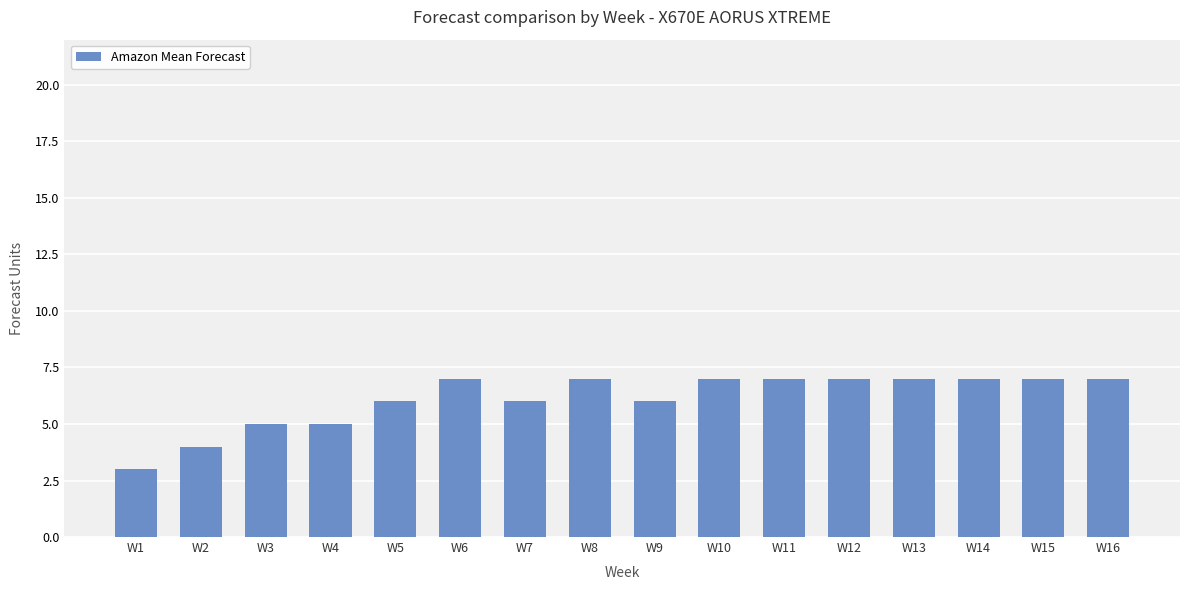

How many series are shown in this chart?

1